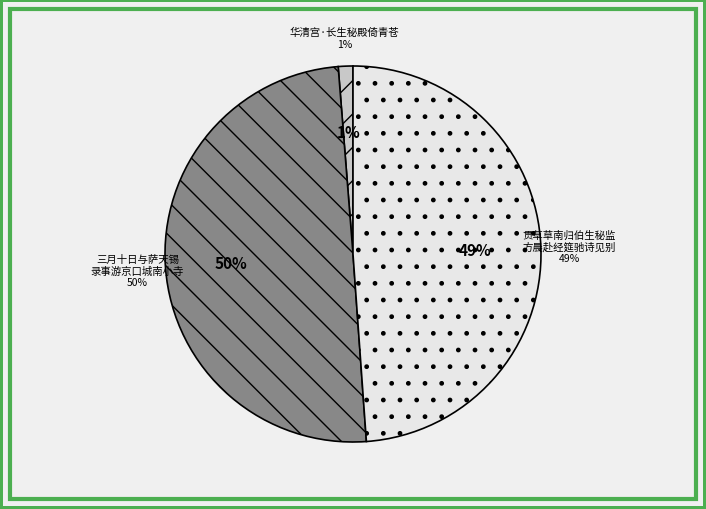

What is the change in value from 三月十日与萨天锡录事游京口城南小寺忽虞伯生秘监寄萨诗用韵呈席上 to 贯草草南归伯生秘监方晨赴经筵驰诗见别舟中次韵俟便答寄兼简伯庸赞善?

-25464